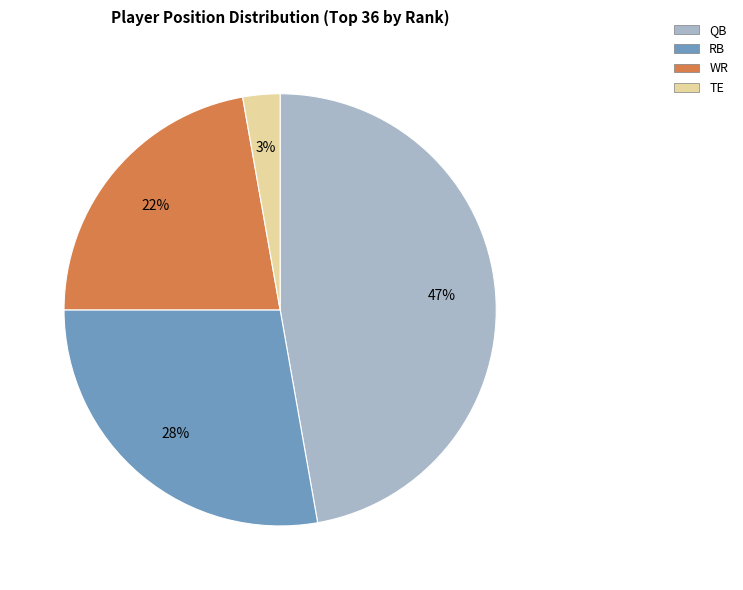

To the nearest percent, what portion does RB represent?

28%